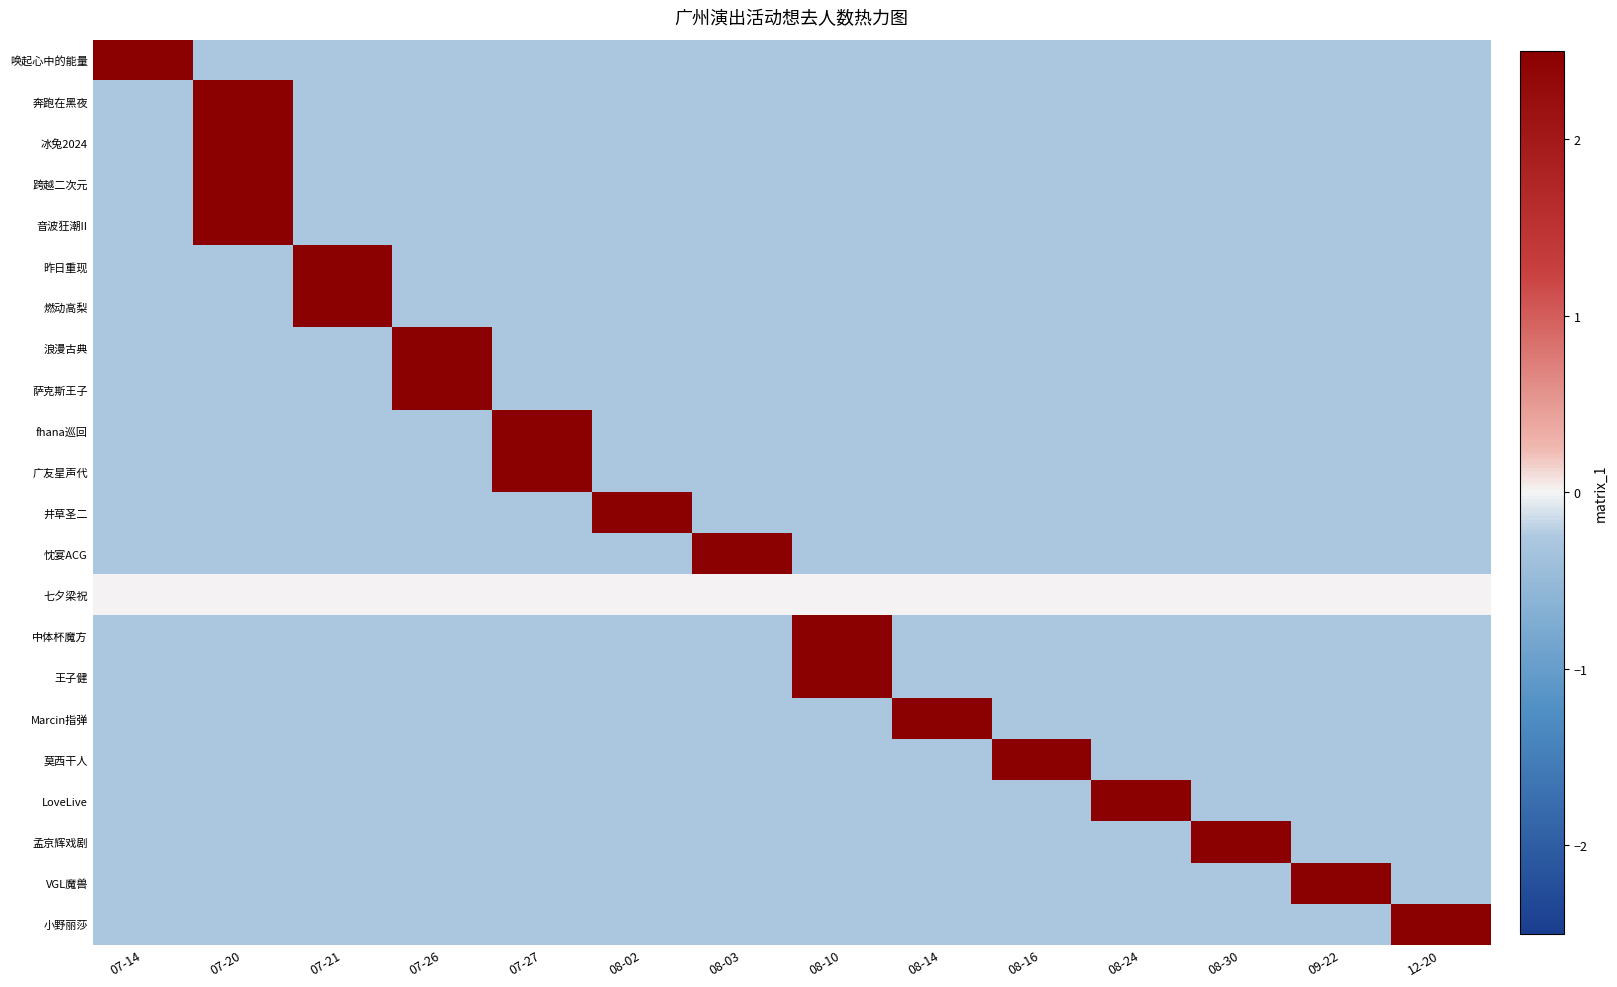

What is the spread (max minus min) of values at 08-16?

3.9